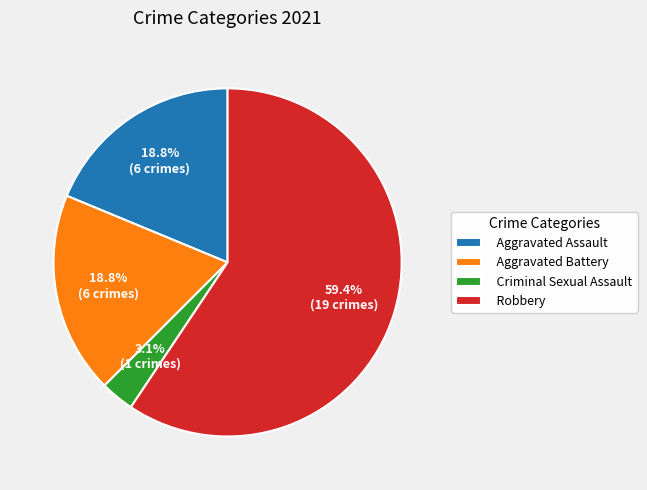

Which category has the biggest portion of the pie?

Robbery